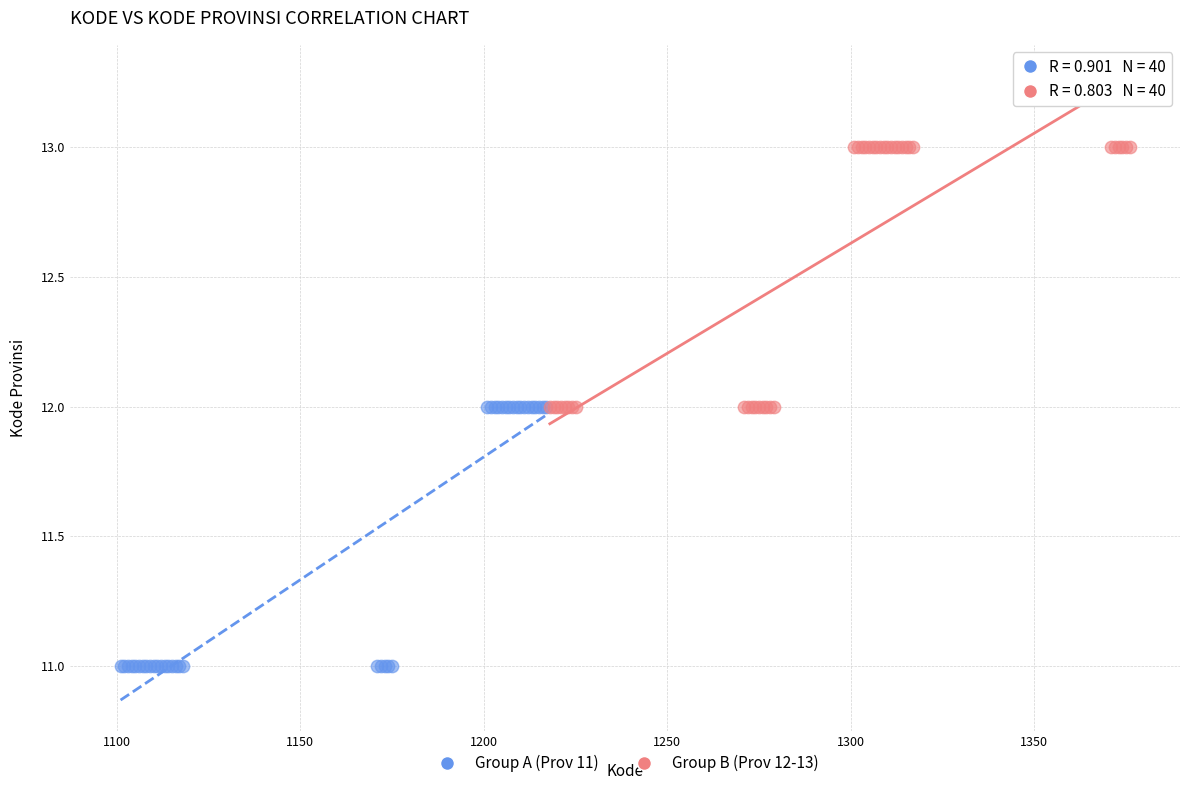

Which series reaches the minimum Y coordinate?

Group A (Prov 11)